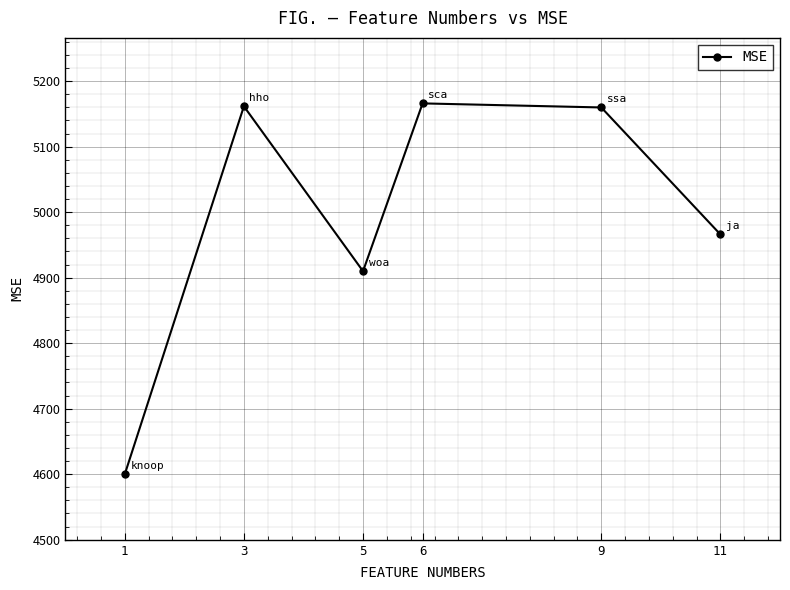

Count the number of values greater than 5159.

3